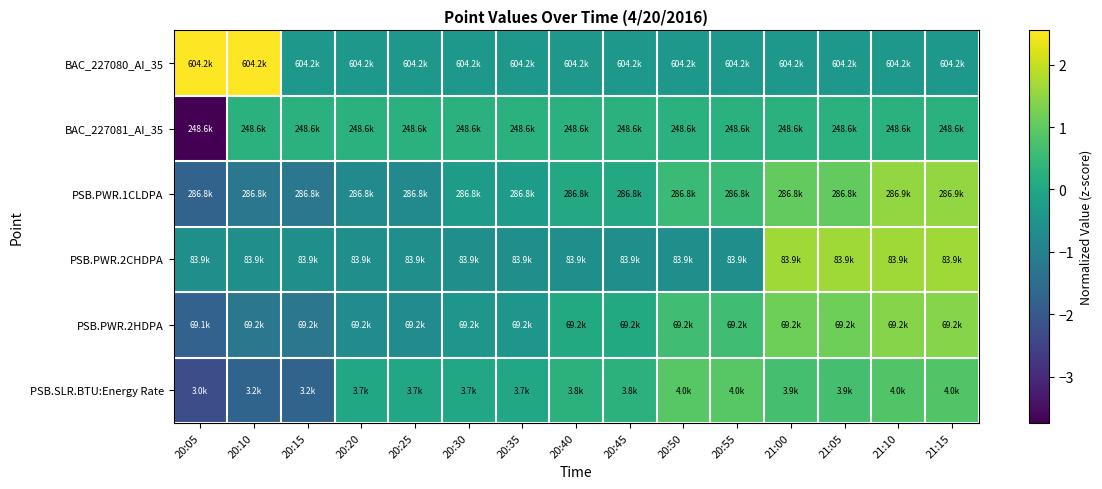

What is the smallest value displayed?

-3.7